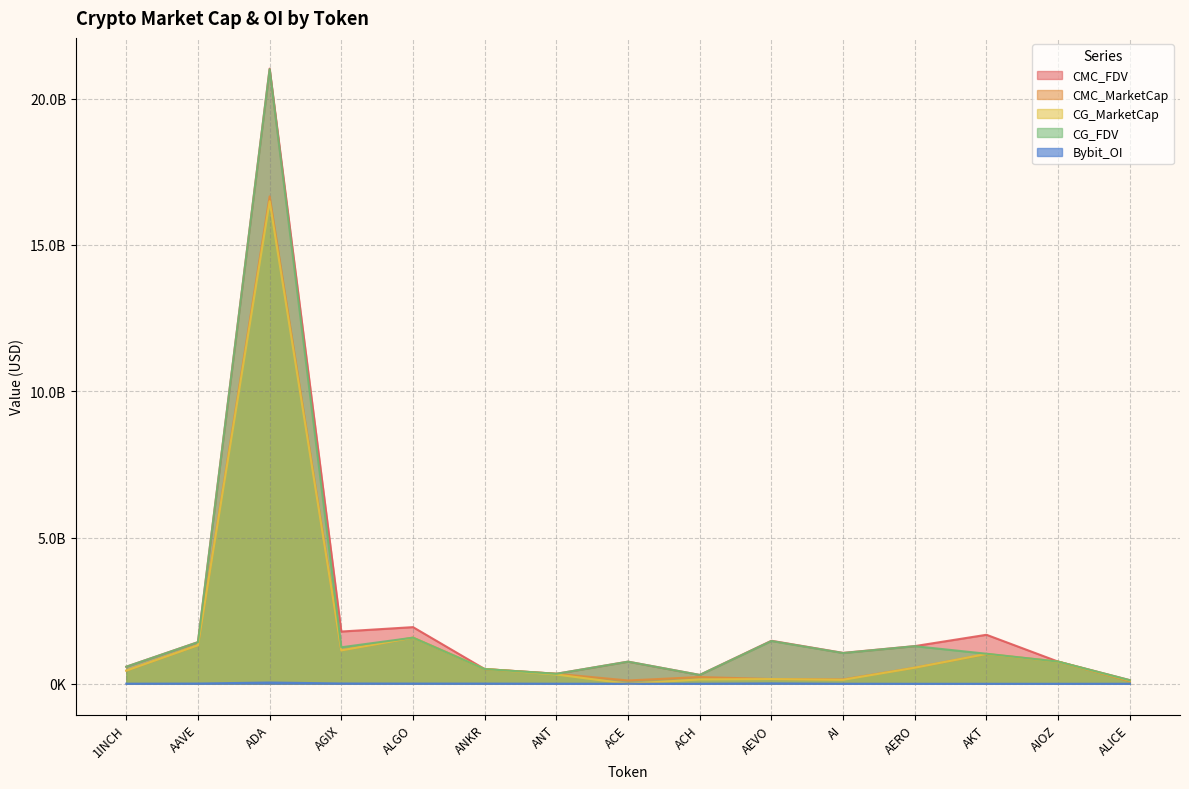

At how many categories does at least one series exceed 7018799727?

1